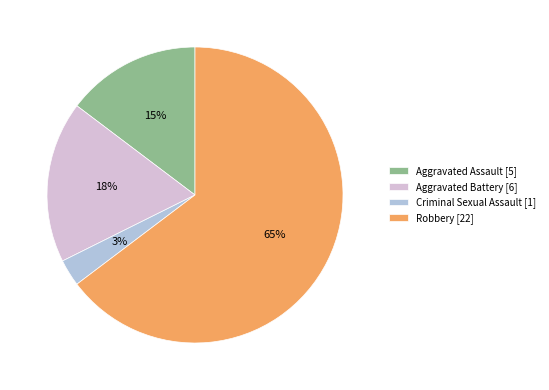

Which has a higher value, Aggravated Assault [5] or Robbery [22]?

Robbery [22]